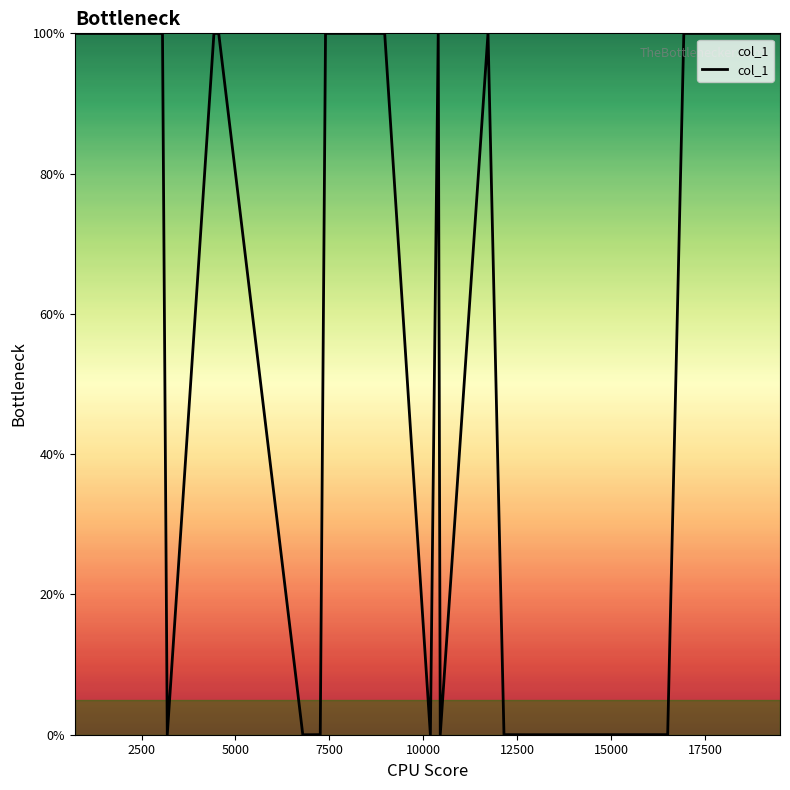

What is the difference between the maximum and minimum values?

100.0